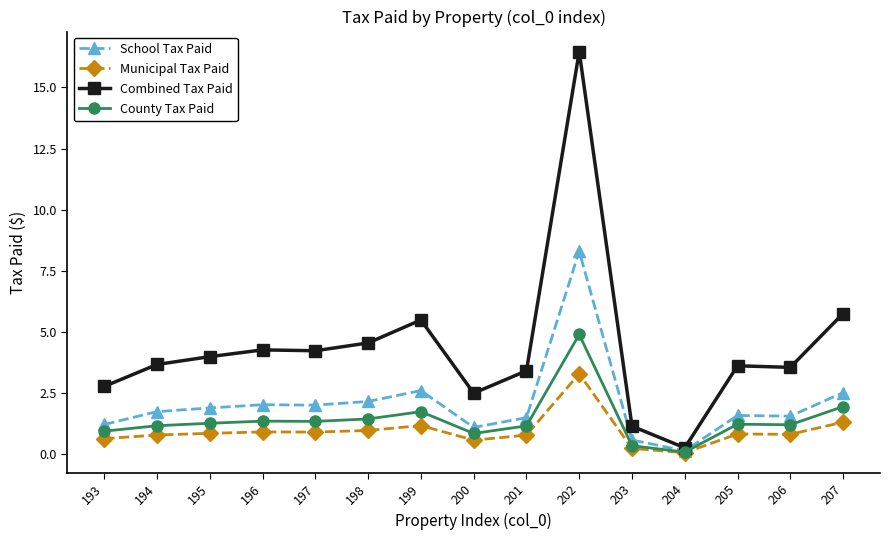

Which series has the largest total across all categories?

Combined Tax Paid